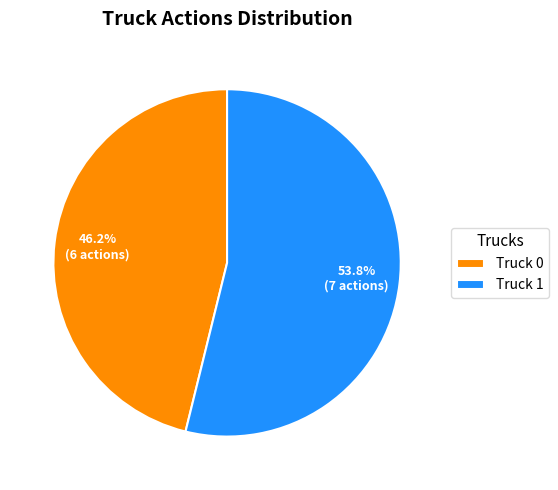

What percentage is the Truck 1 slice, to the nearest percent?

54%